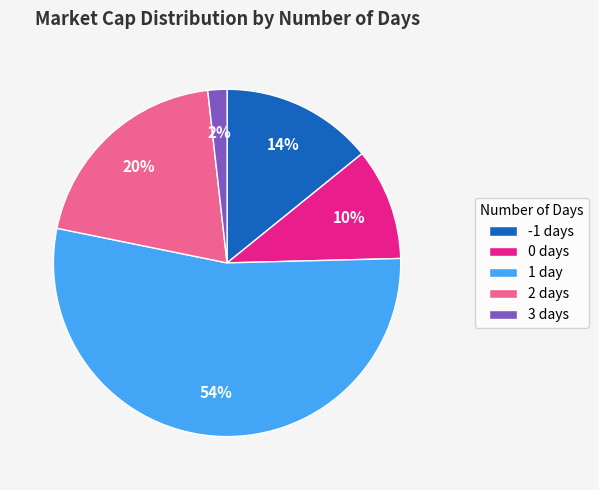

Is there any slice that represents more than half of the pie?

Yes